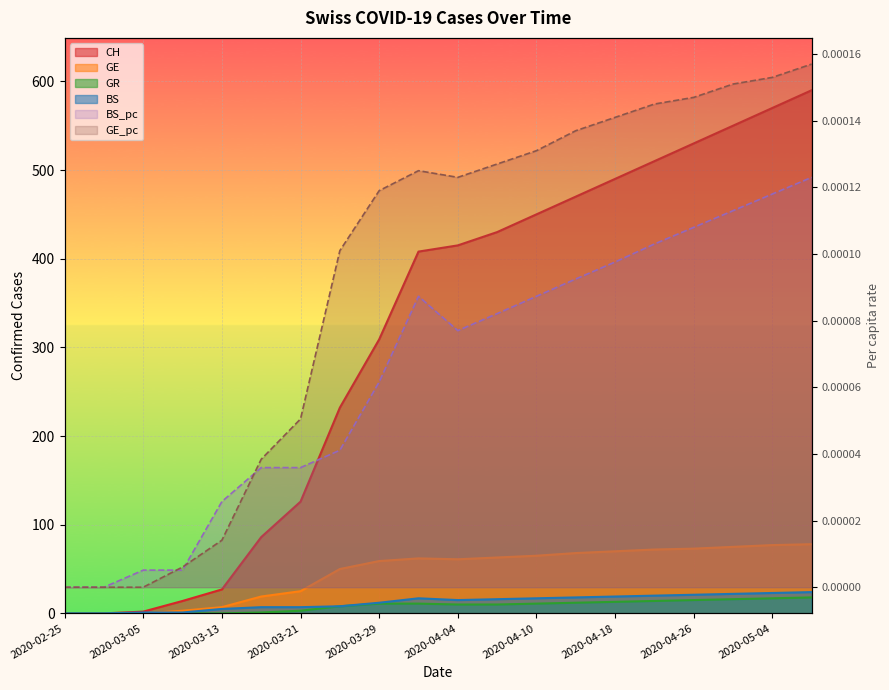

What is the spread (max minus min) of values at 2020-03-21?

126.0